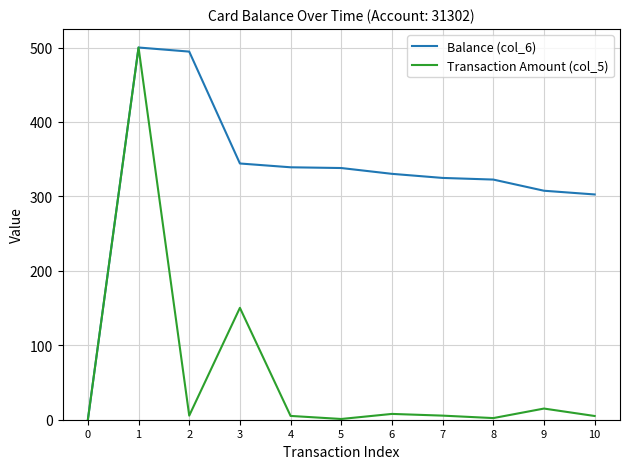

Read the Balance (col_6) value at 7.

324.8